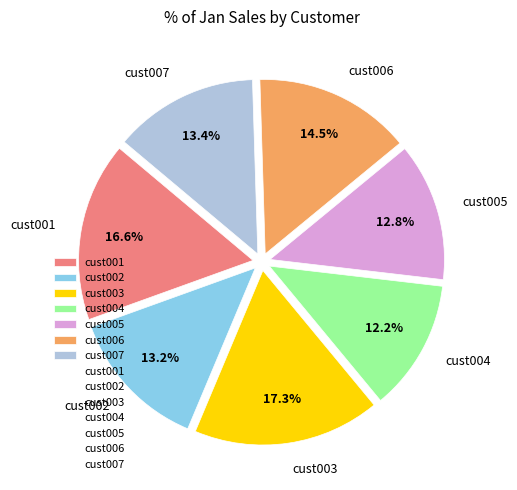

Does cust001 represent more than half of the total?

No